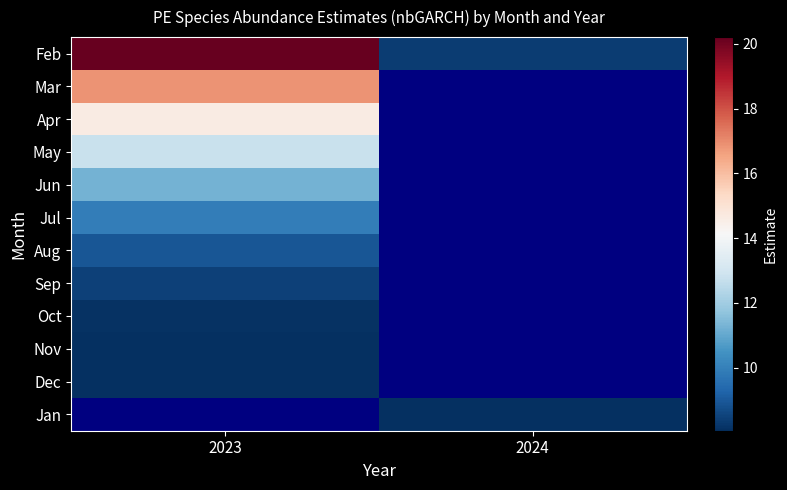

What is the lowest value of the Sep series?

8.5